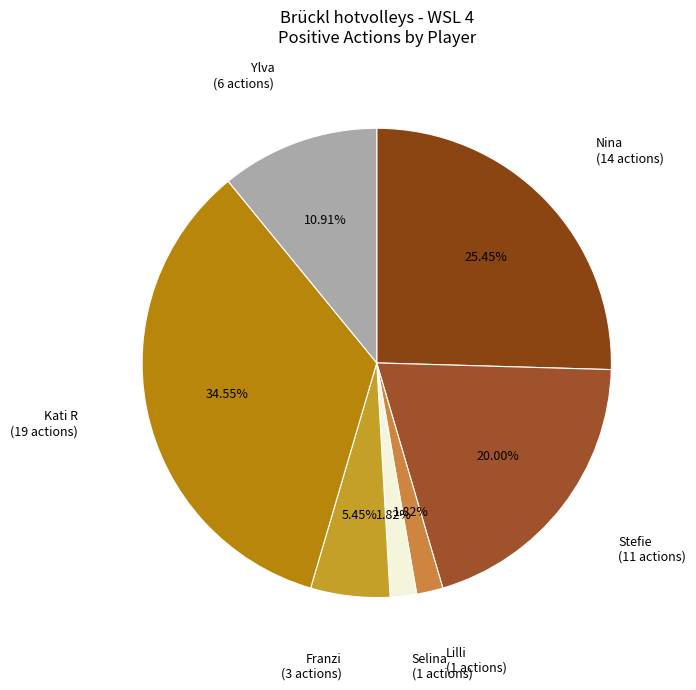

What is the largest slice in the pie chart?

Kati R